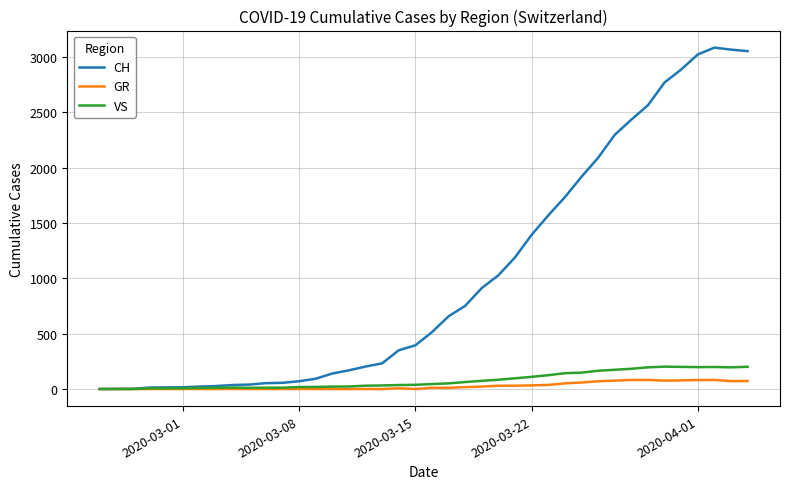

What is the highest value of the VS series?

202